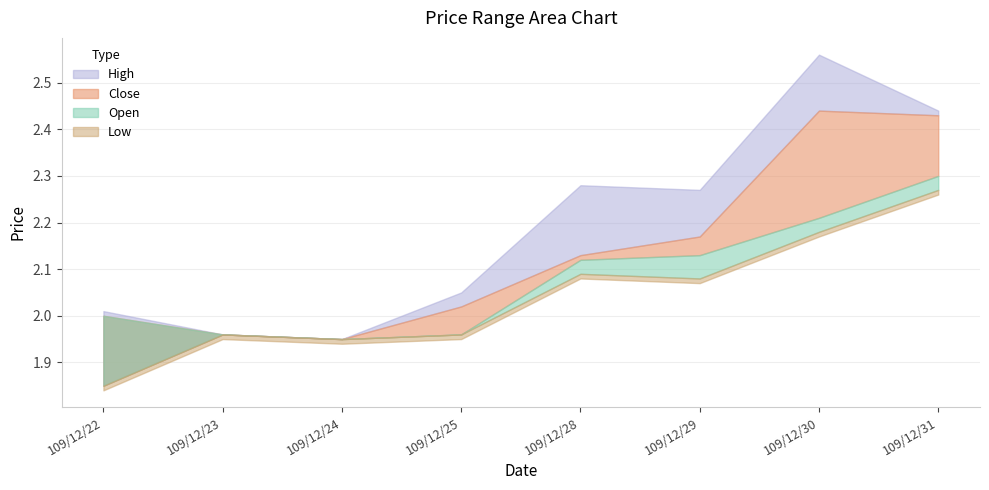

What is the value of the Low point at the 8th from the left?

2.3